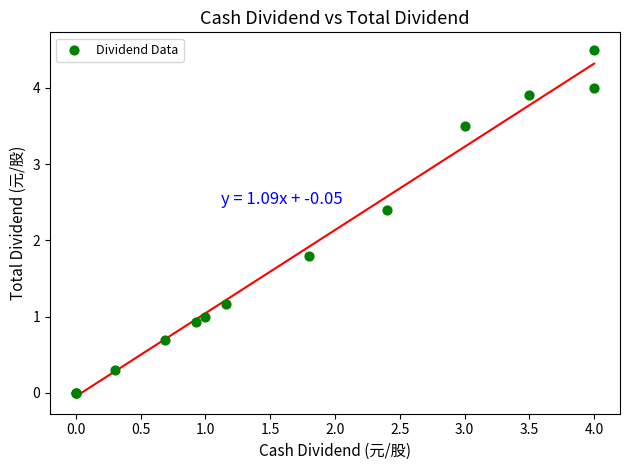

What Y value in the scatter plot is closest to 2?

1.8